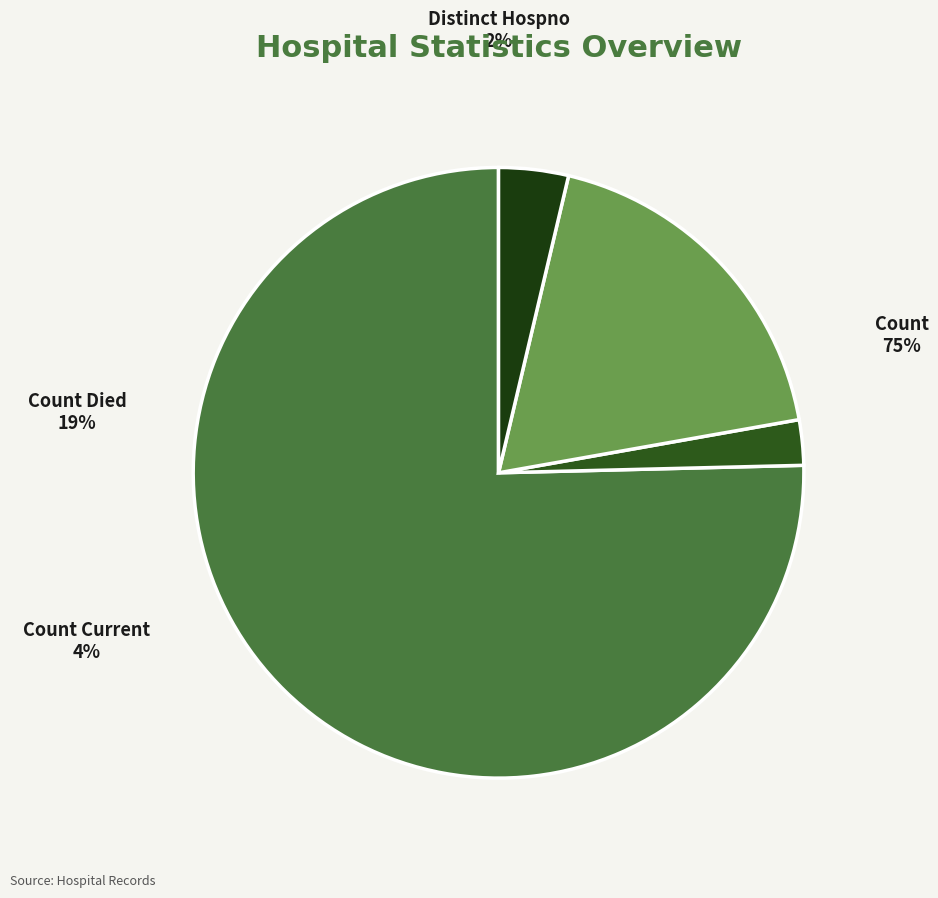

True or false: count accounts for 62% of the total.

False